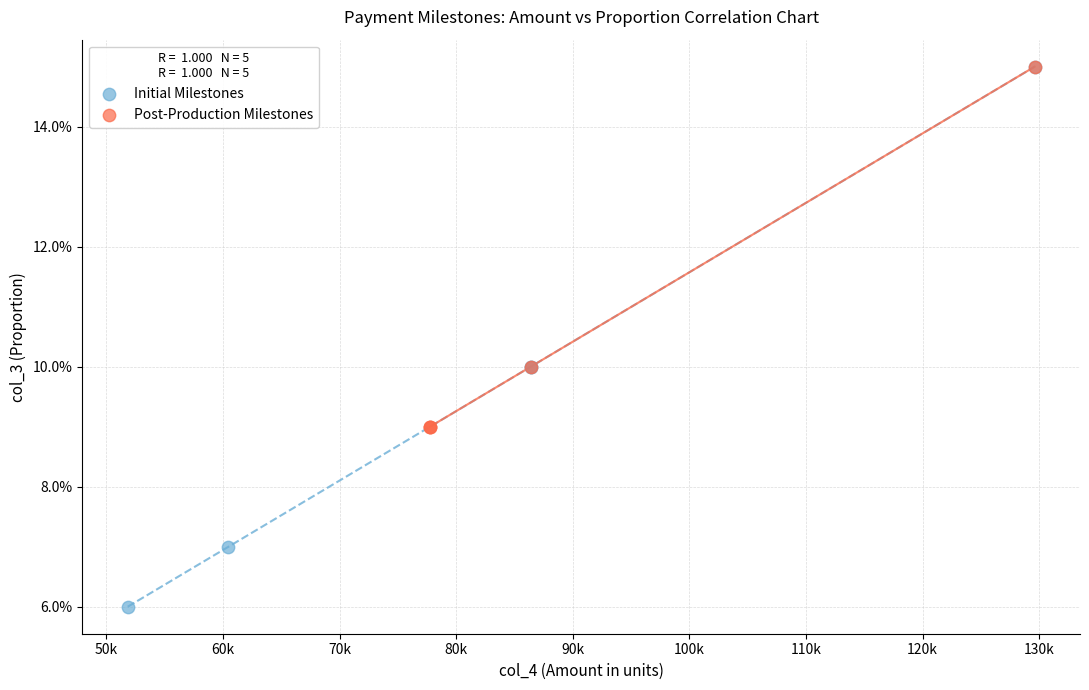

What are all the series names shown in the legend?

Initial Milestones, Post-Production Milestones